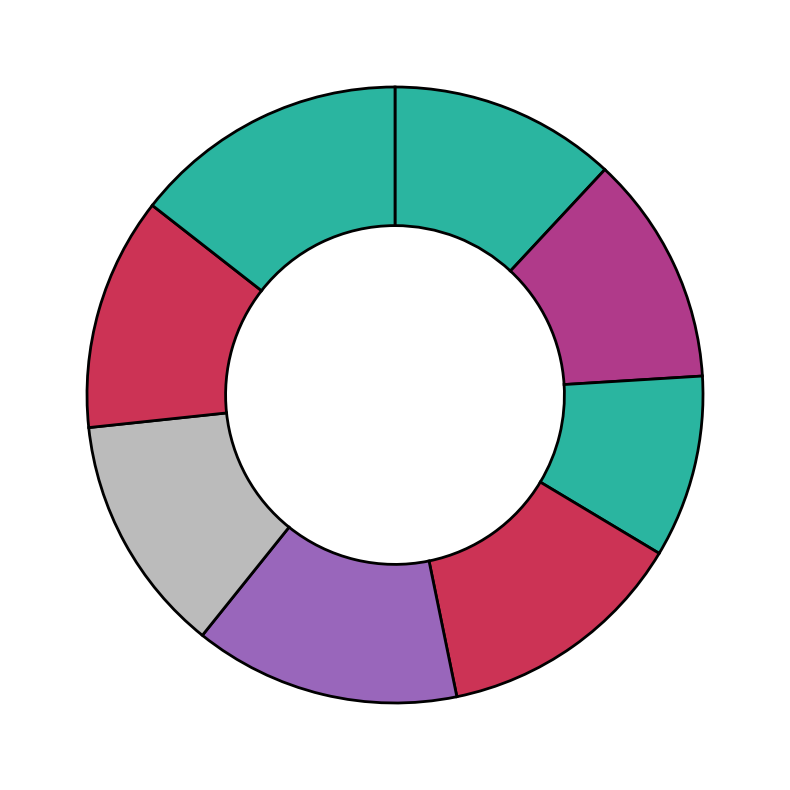

To the nearest percent, what is the average slice percentage?

12%